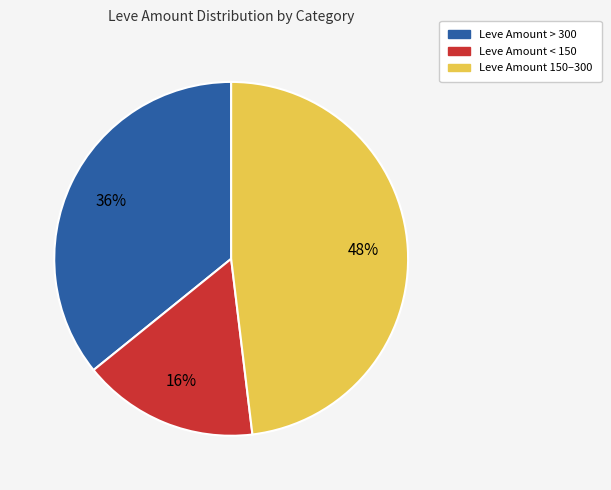

Is there a majority slice in this chart?

No